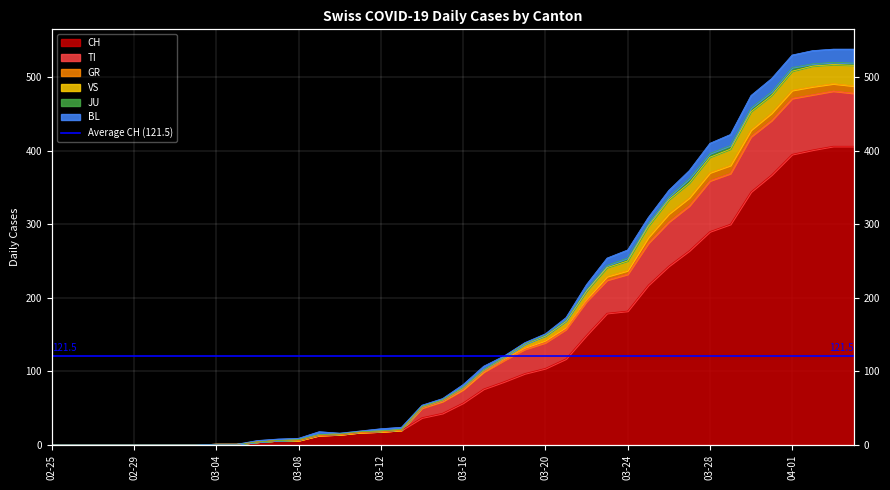

How many values in the VS series exceed 82?

19